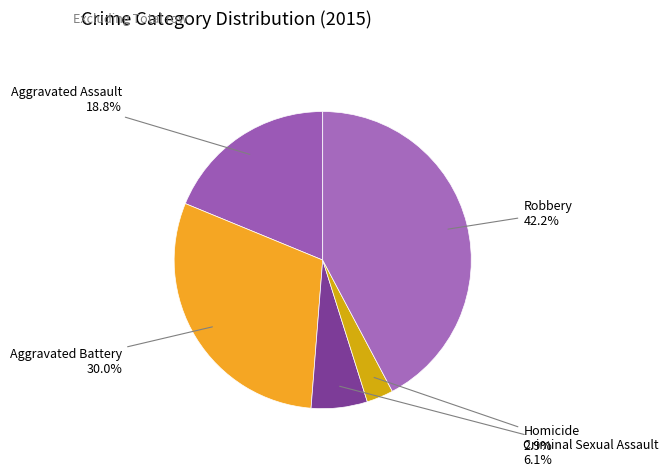

To the nearest percent, what is the difference between the largest and smallest slice percentages?

39%